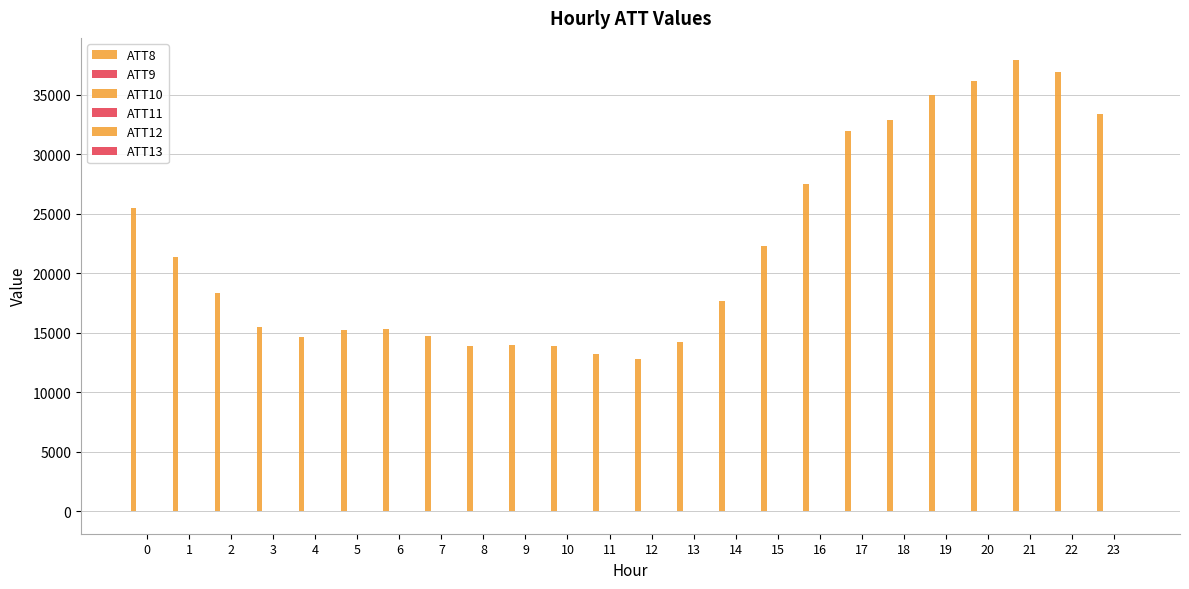

How many groups of bars are there?

24